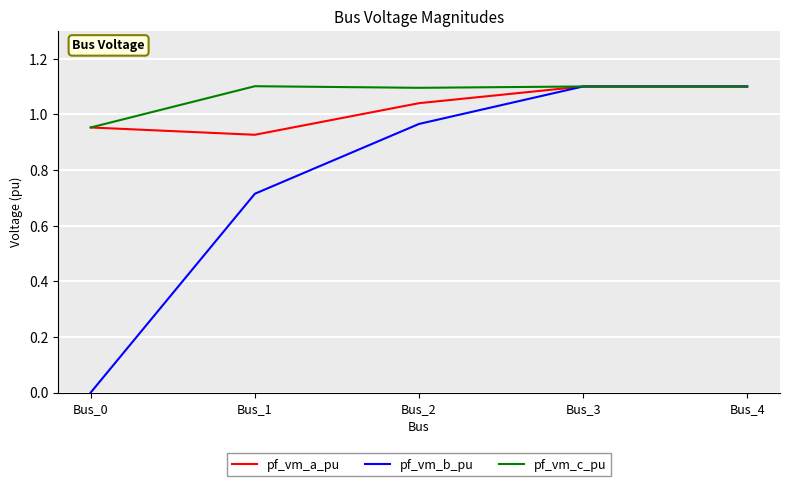

What is the total value across all series at Bus_1?

2.7